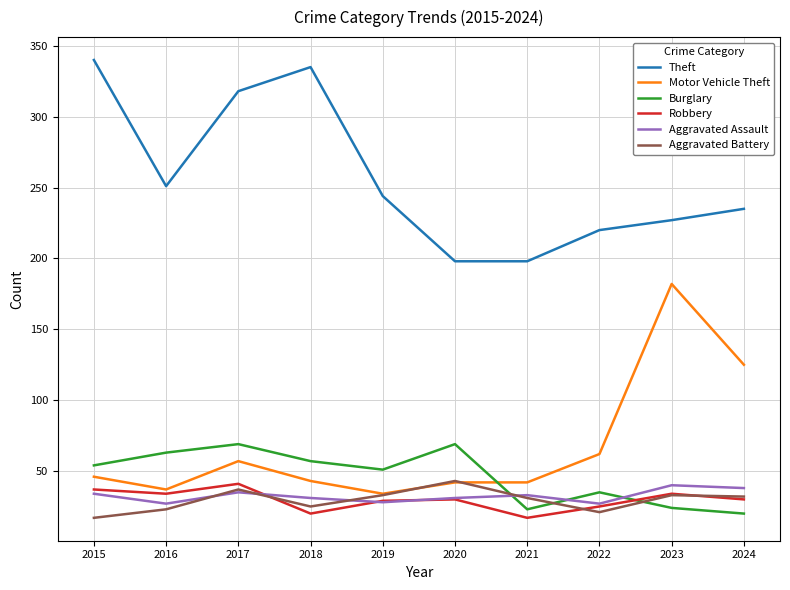

Read the Aggravated Assault value at 2023, to the nearest 10.

40